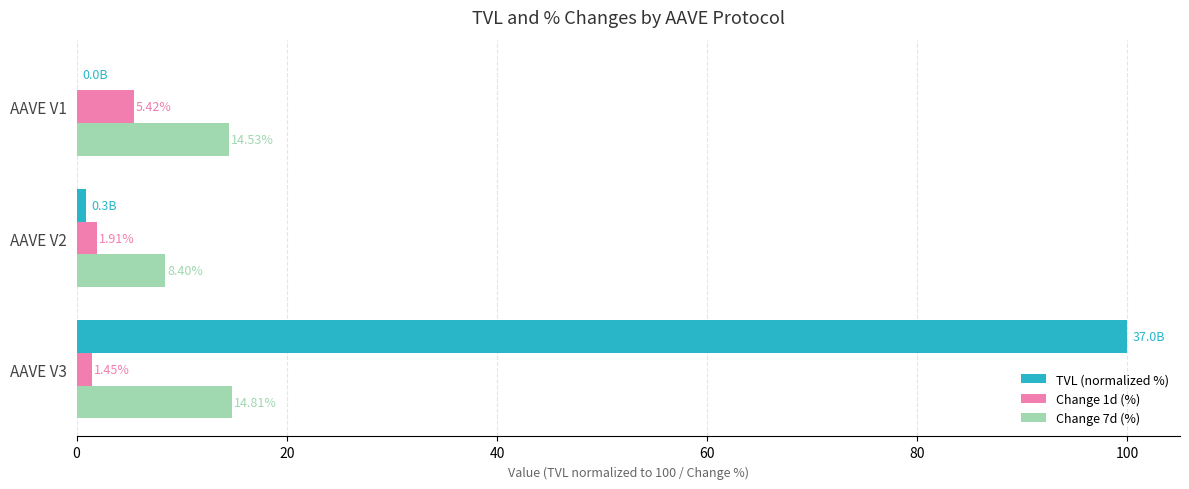

What is the sum of all Change 7d (%) values?

37.7